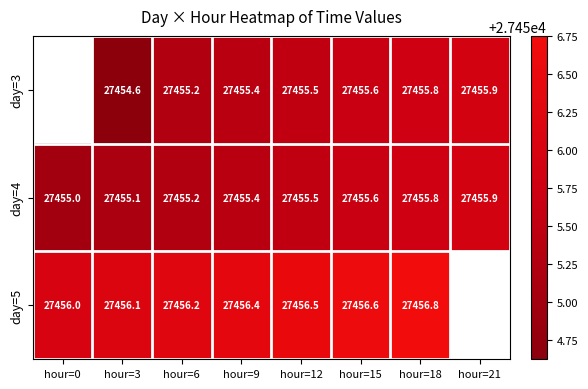

Is the value of day=4 at hour=18 greater than the value of day=3 at hour=9?

Yes